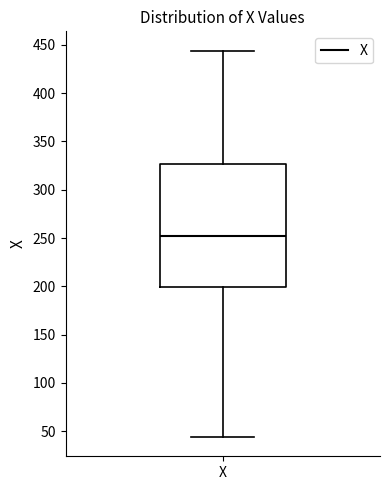

Read this box plot against the y-axis: the position of the median line, the range covered by the box, and the ends of both whiskers. The values are not printed on the chart, so give them approximately, as read against the axis.

median 255, box 200 to 325, whiskers 45 to 445